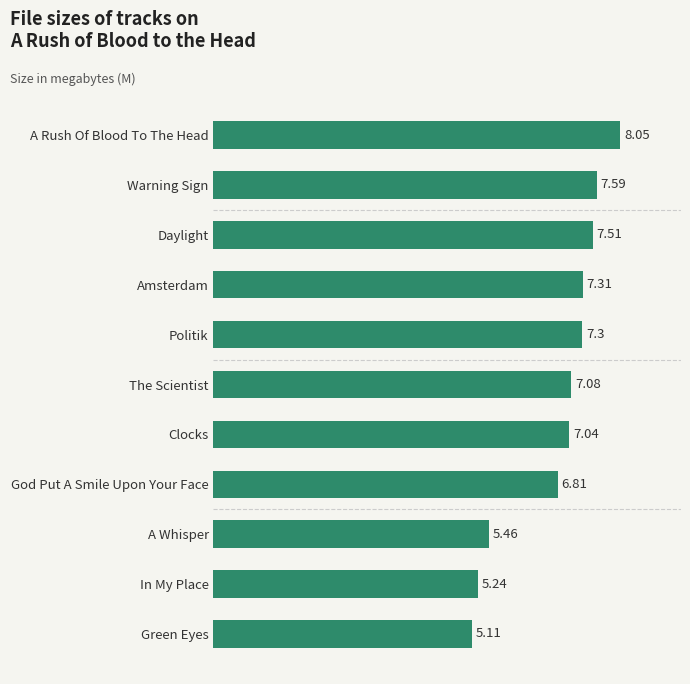

Rank the categories by value from highest to lowest.

A Rush Of Blood To The Head, Warning Sign, Daylight, Amsterdam, Politik, The Scientist, Clocks, God Put A Smile Upon Your Face, A Whisper, In My Place, Green Eyes